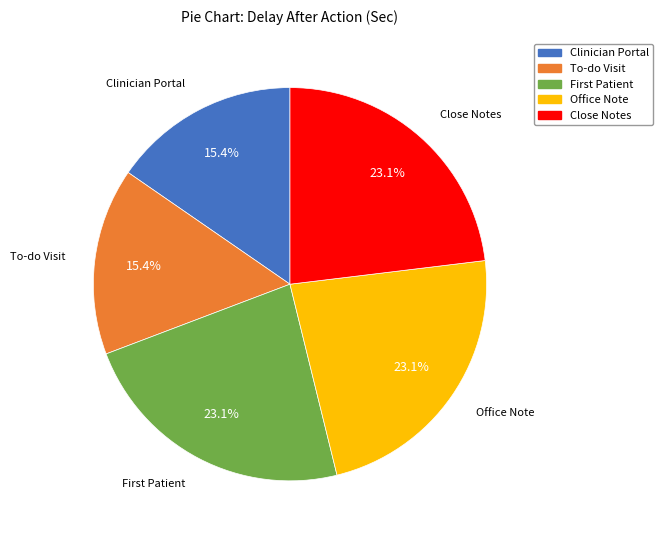

What portion of the pie excludes Close Notes?

76.9%